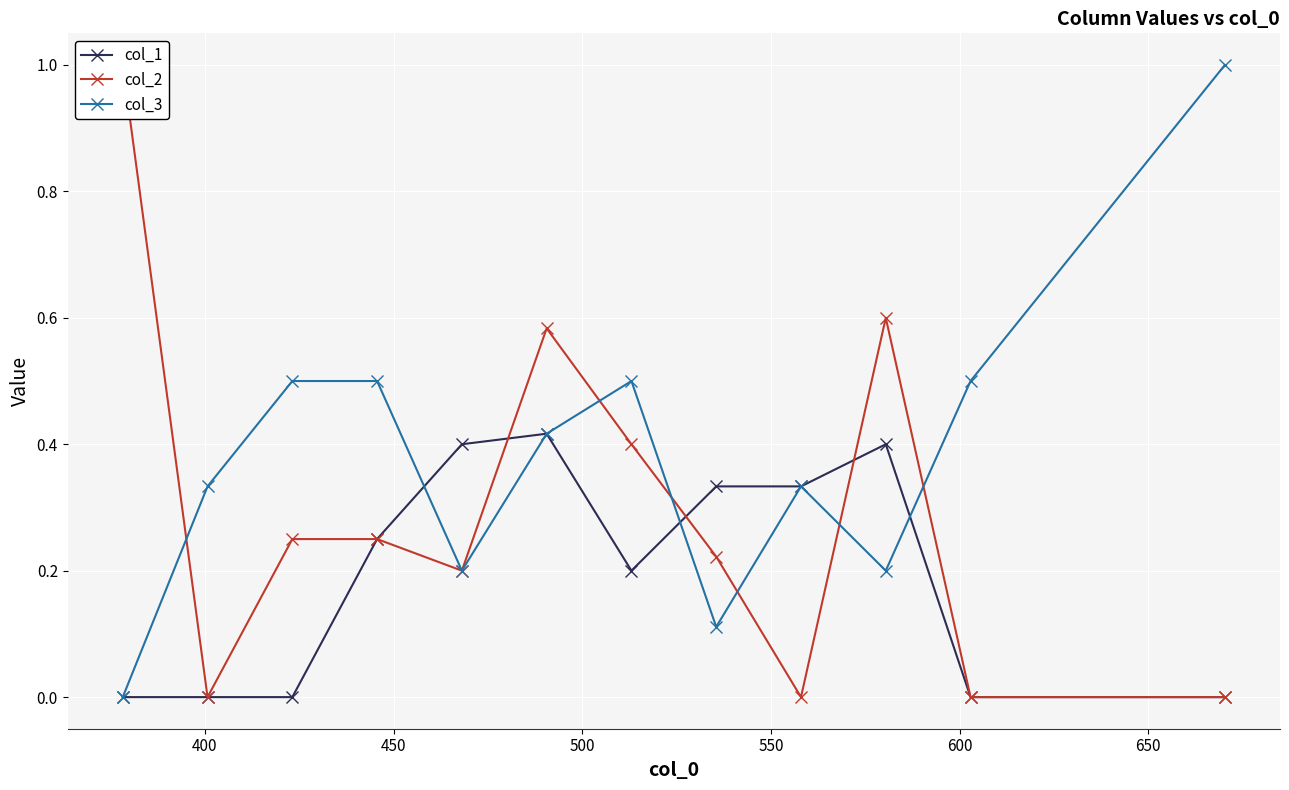

True or false: col_1 has more than 0 interior local peaks.

True